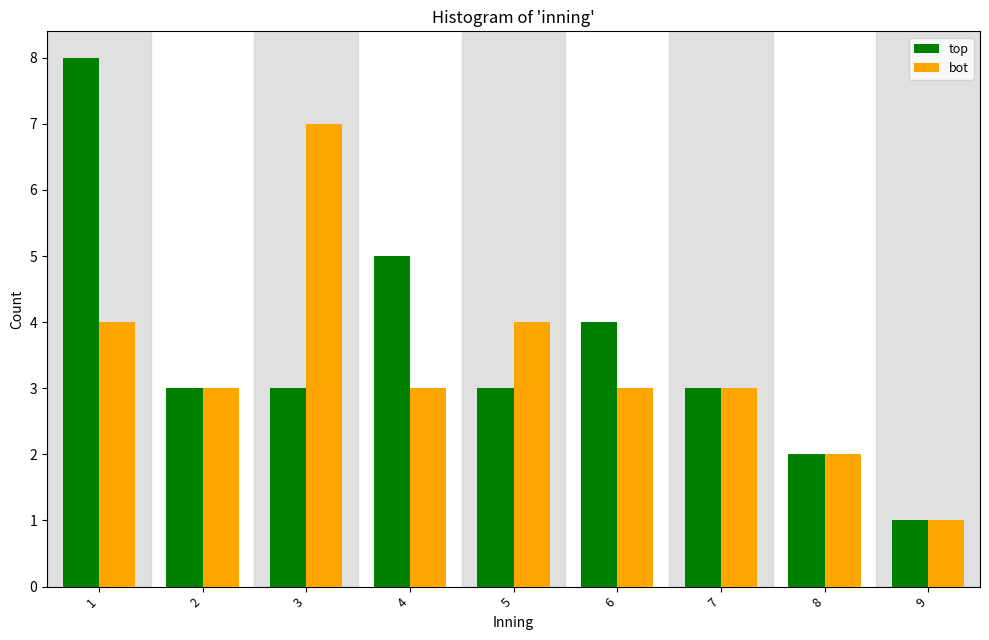

Reading right to left, list all the values displayed in this chart.

top: 9=1	8=2	7=3	6=4	5=3	4=5	3=3	2=3	1=8
bot: 9=1	8=2	7=3	6=3	5=4	4=3	3=7	2=3	1=4